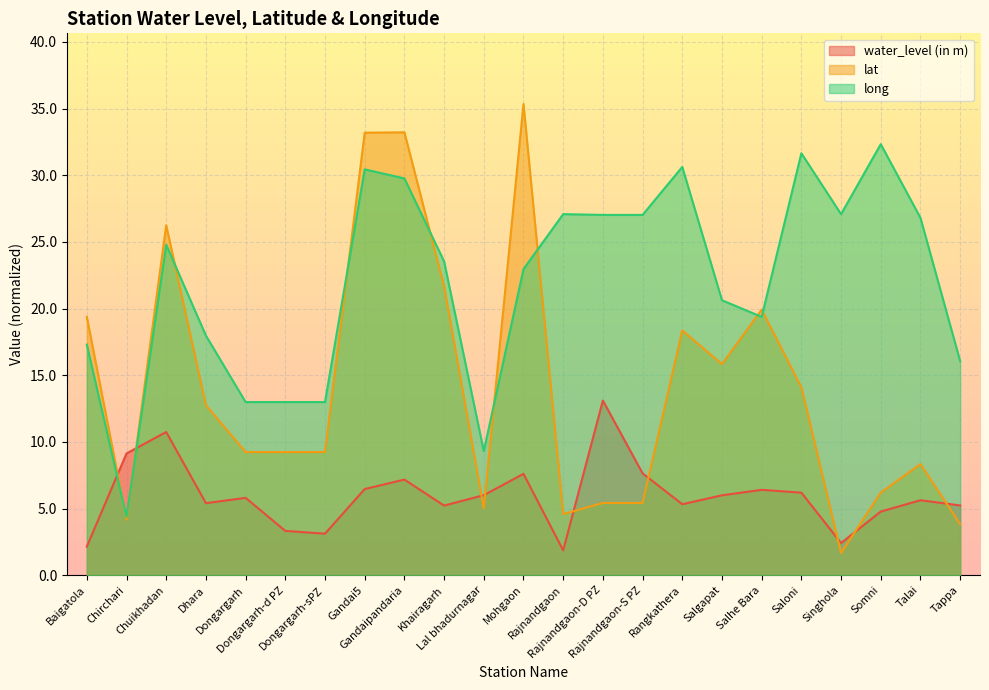

What is the label of the 8th point from the right?

Rangkathera